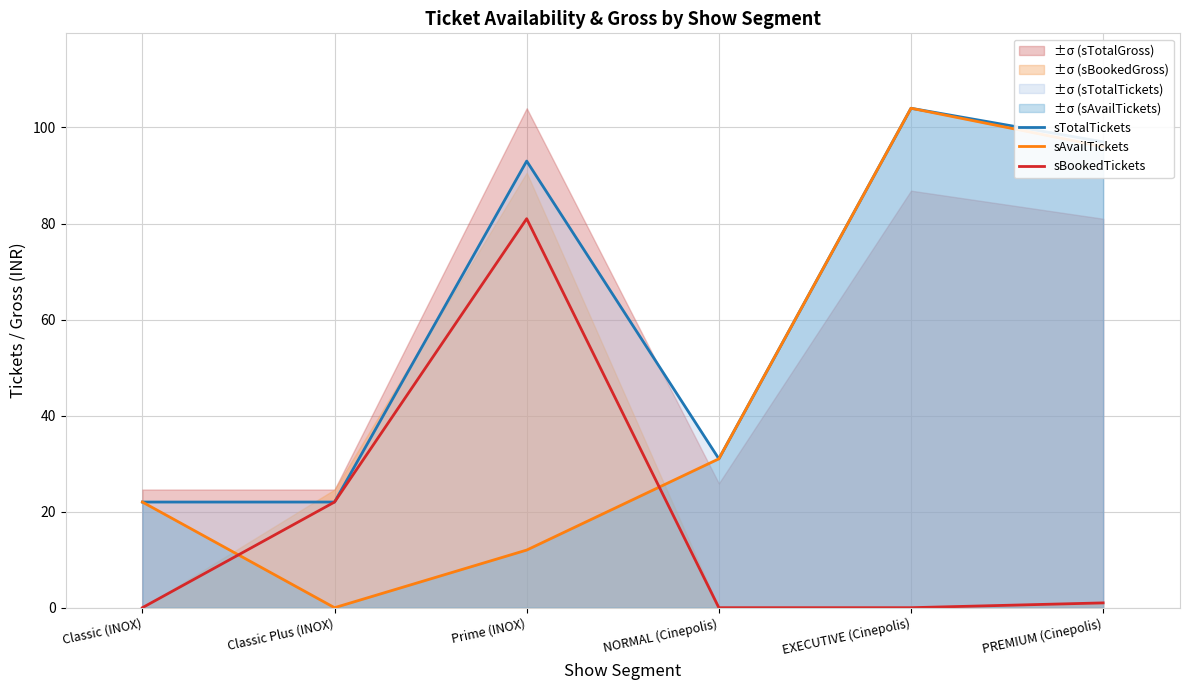

Between Classic (INOX) and PREMIUM (Cinepolis), which series saw the biggest shift?

sTotalTickets